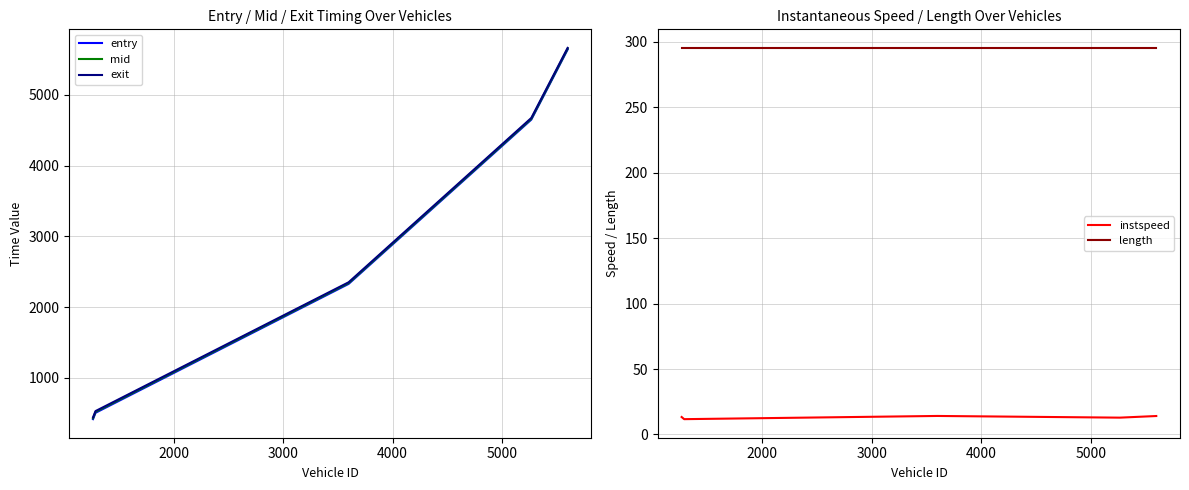

True or false: length and instspeed intersect in this chart.

False